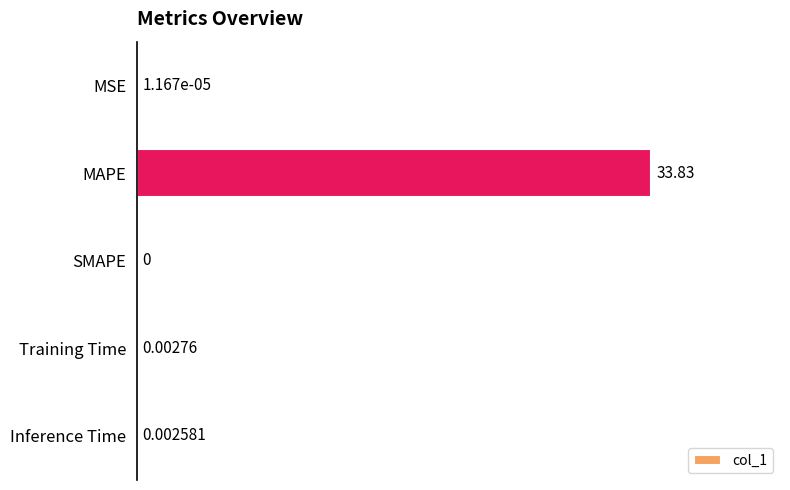

Between Training Time and SMAPE, which is larger?

Training Time